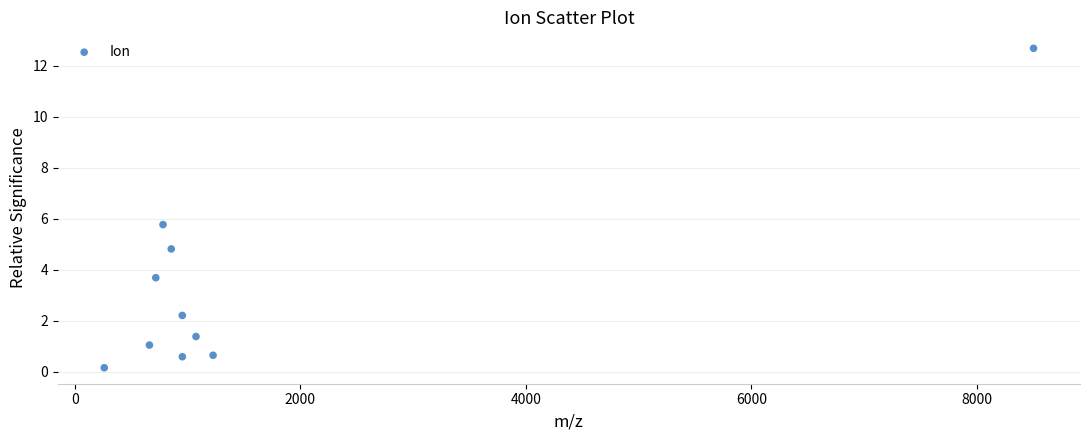

What Y value in the scatter plot is closest to 6?

5.8